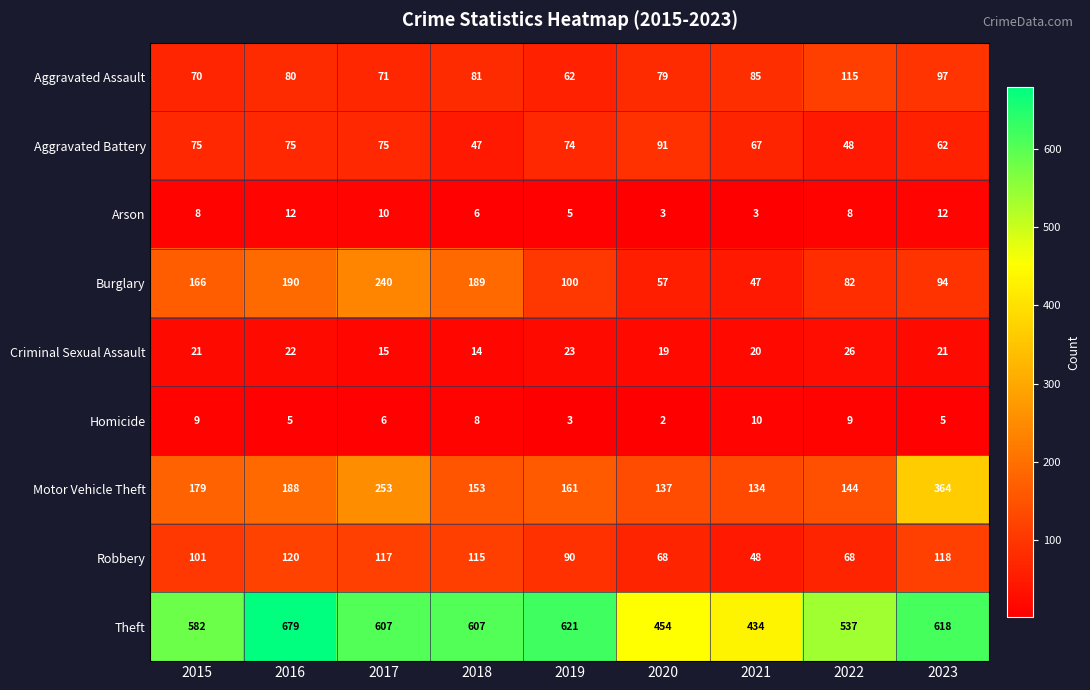

At which category is the sum across all series the highest?

2017